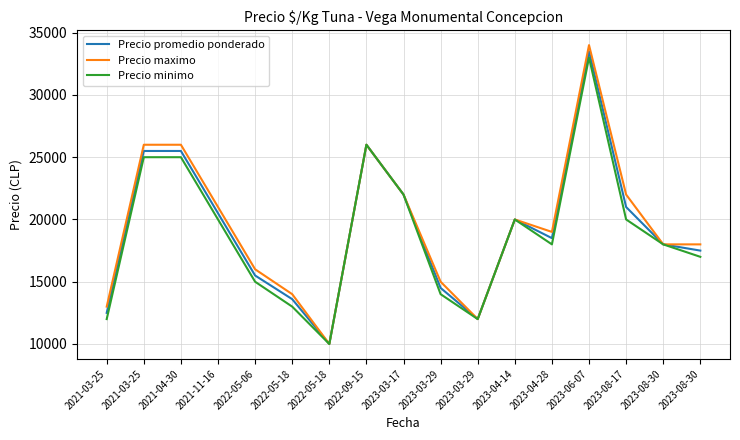

How many lines are shown in the chart?

3